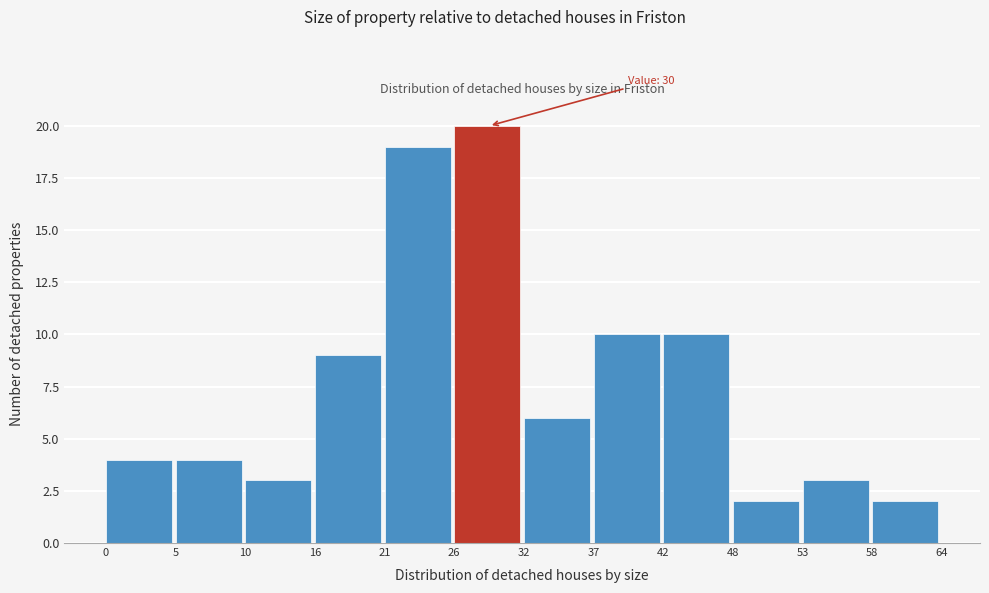

Which range on the x-axis has the tallest bar?

26 to 32